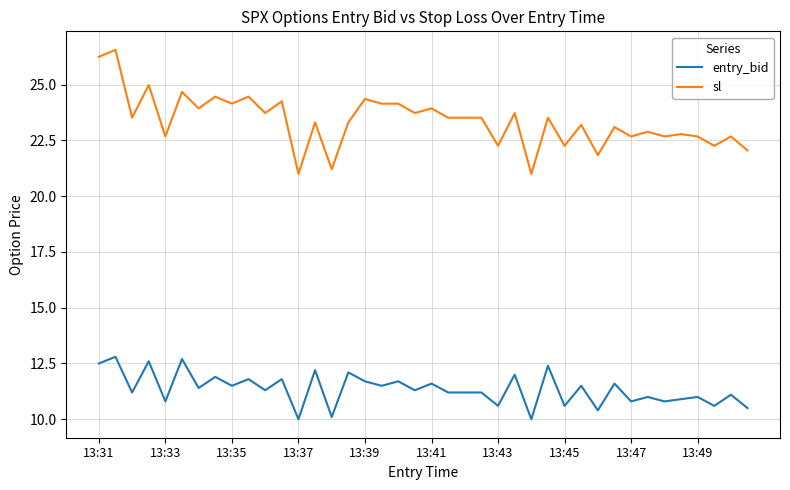

Does the chart have visible grid lines?

Yes